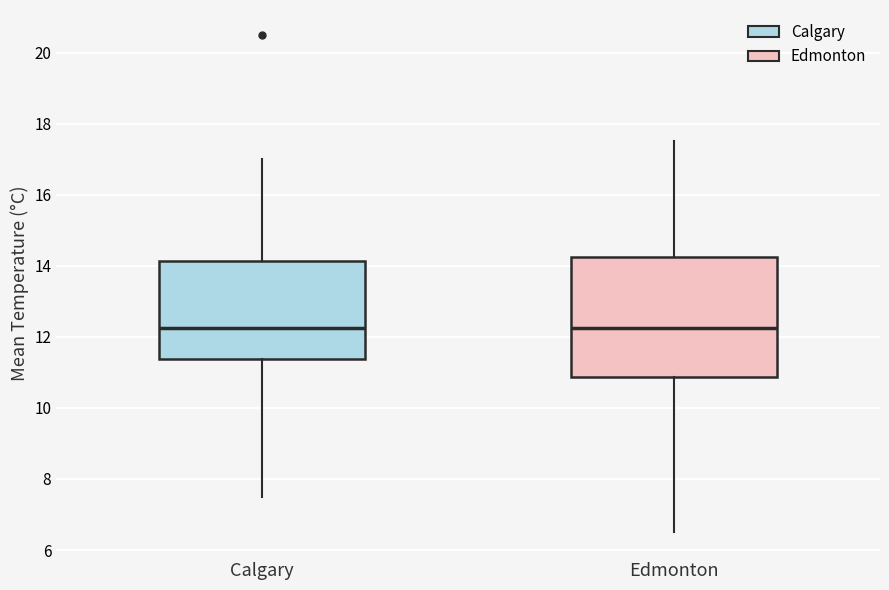

Reading left to right, read every box against the y-axis: the position of its median line, the range the box covers, and the ends of its whiskers. The values are not printed on the chart, so give them approximately, as read against the axis.

Calgary: median 12.2, box 11.4 to 14.2, whiskers 7.6 to 17.0
Edmonton: median 12.2, box 10.8 to 14.2, whiskers 6.6 to 17.6